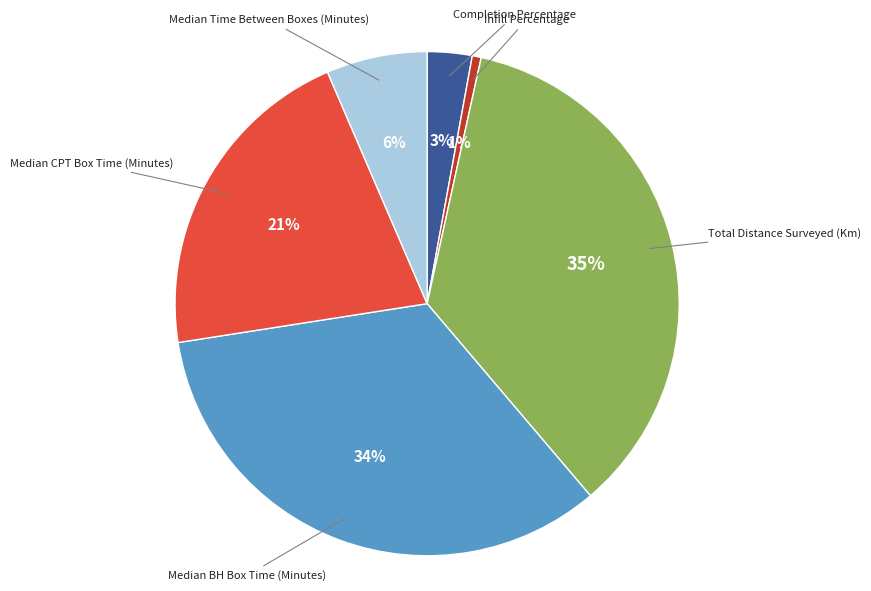

What percentage is the Median CPT Box Time (Minutes) slice, to the nearest percent?

21%